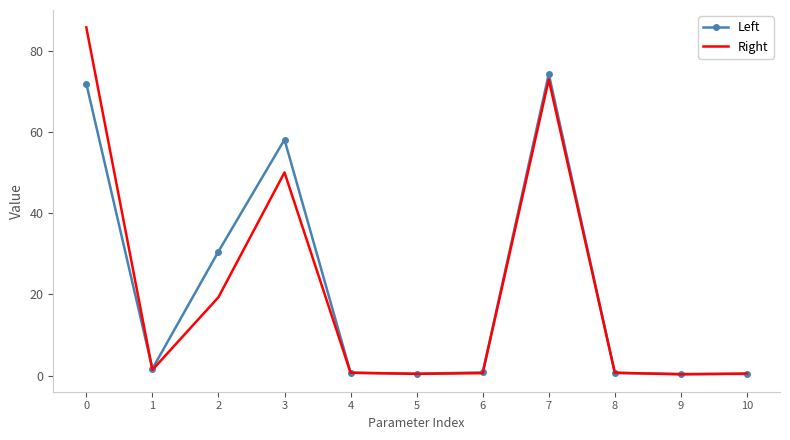

Which series has the widest spread of values?

Right